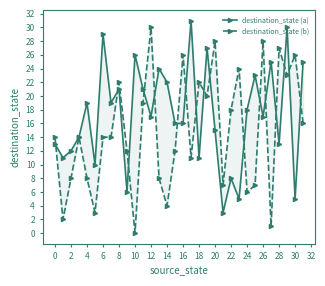

Which series has the largest total across all categories?

destination_state (a)